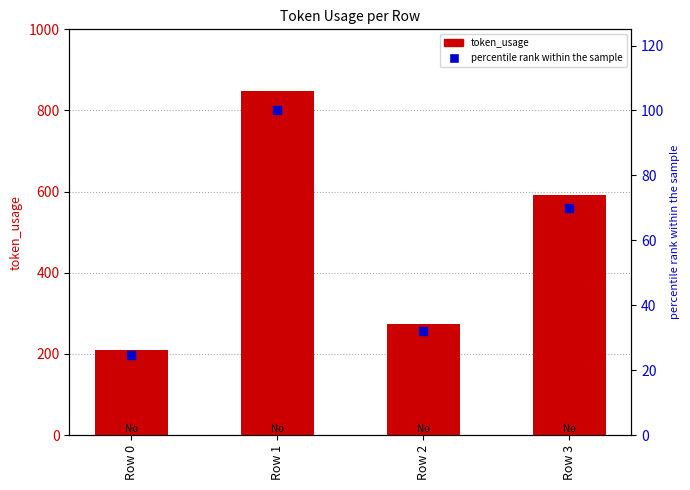

Which series reaches the maximum Y coordinate?

token_usage